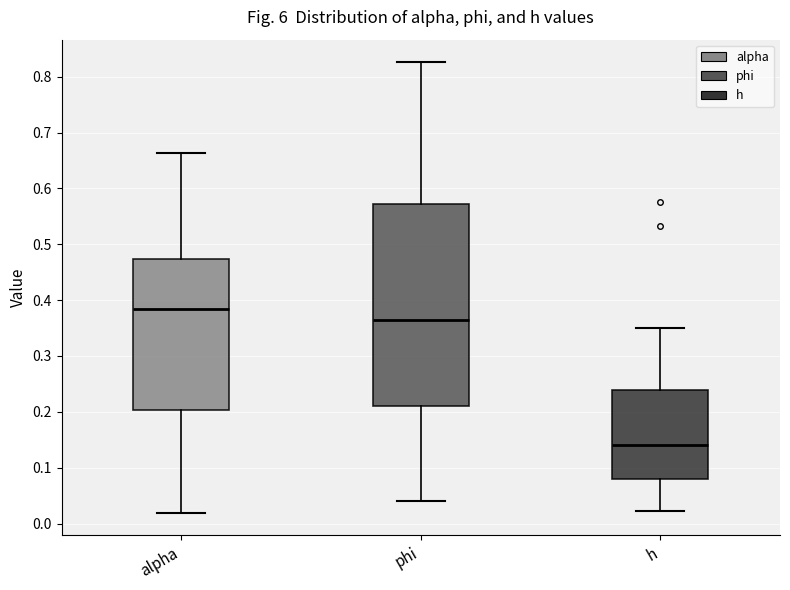

Where is the upper edge of the box for h on the y-axis? The values are not printed on the chart, so give them approximately, as read against the axis.

0.24